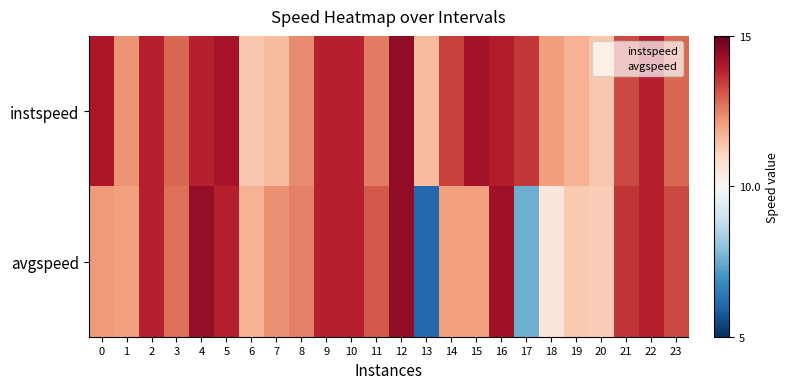

Reading left to right, what are all the values shown in this chart?

instspeed: 0=14.1	1=12.3	2=13.9	3=12.9	4=13.9	5=14.1	6=11.4	7=11.6	8=12.4	9=13.9	10=13.9	11=12.6	12=14.4	13=11.6	14=13.4	15=14.2	16=13.9	17=13.5	18=12.1	19=11.8	20=11.3	21=13.3	22=13.9	23=12.9
avgspeed: 0=12.1	1=12.0	2=13.9	3=12.8	4=14.4	5=13.9	6=11.7	7=12.3	8=12.5	9=13.9	10=13.9	11=13.1	12=14.4	13=6.1	14=12.1	15=12.1	16=14.3	17=7.6	18=10.6	19=11.3	20=11.2	21=13.6	22=13.9	23=13.3